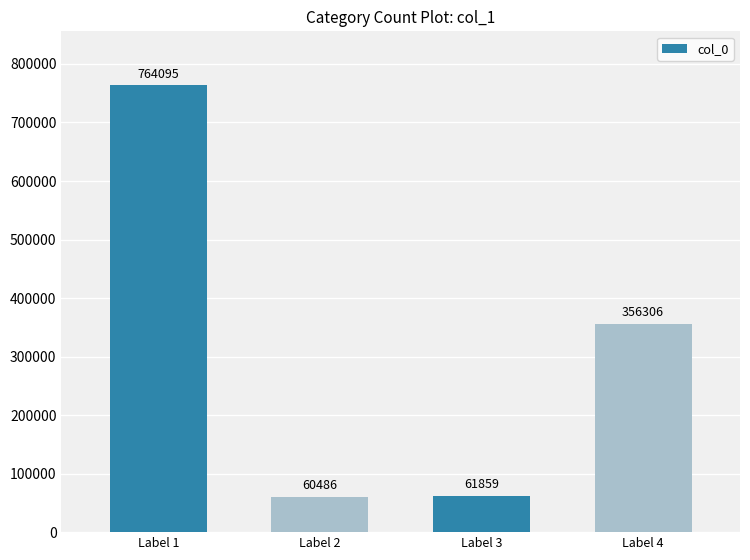

What value does the data have at Label 4?

356306